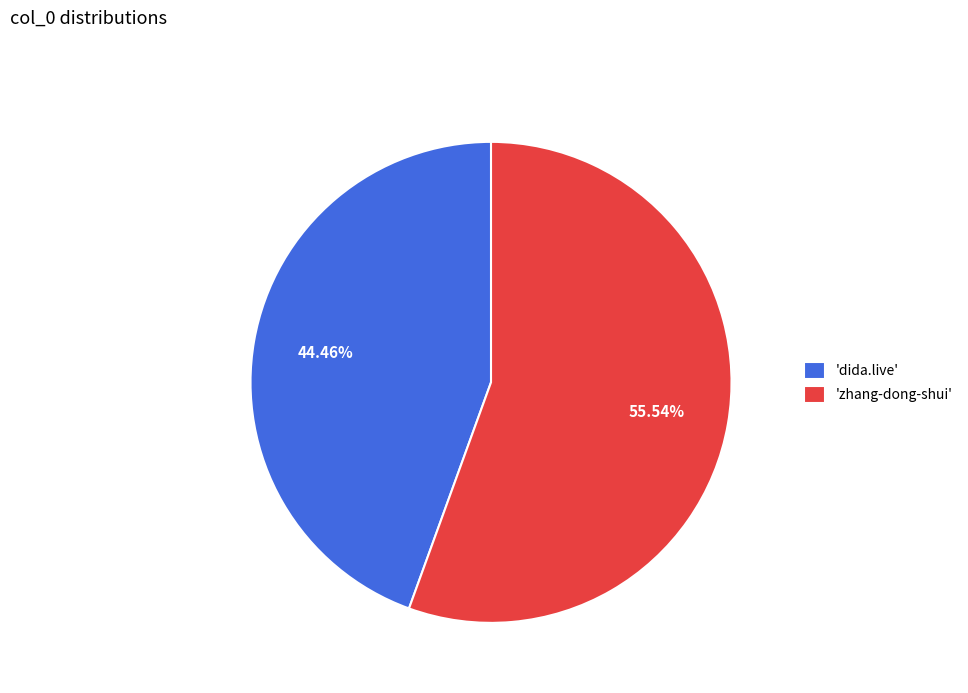

Between 'zhang-dong-shui' and 'dida.live', which is larger?

'zhang-dong-shui'